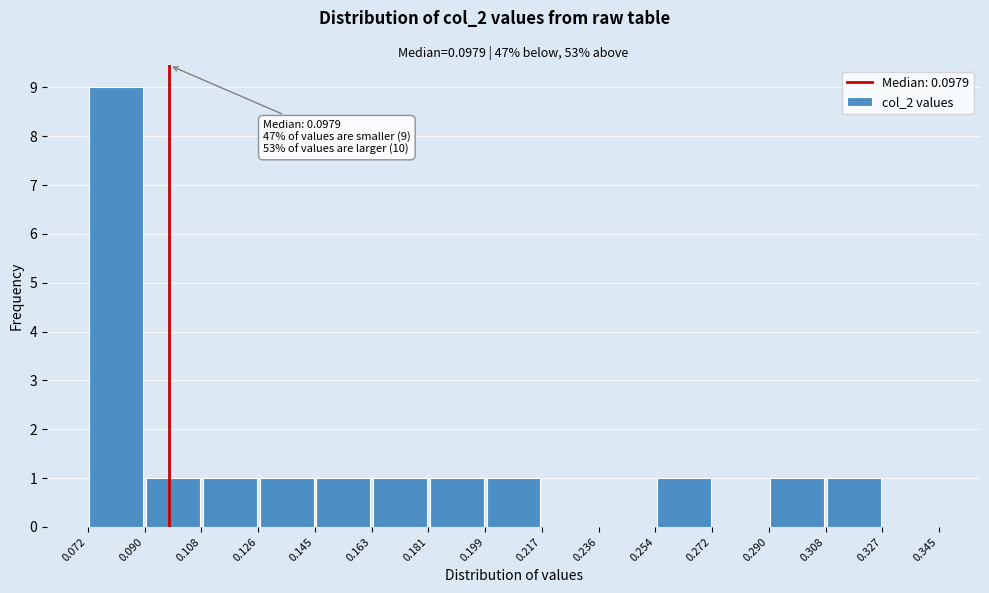

Which range on the x-axis has the tallest bar?

0.072 to 0.090